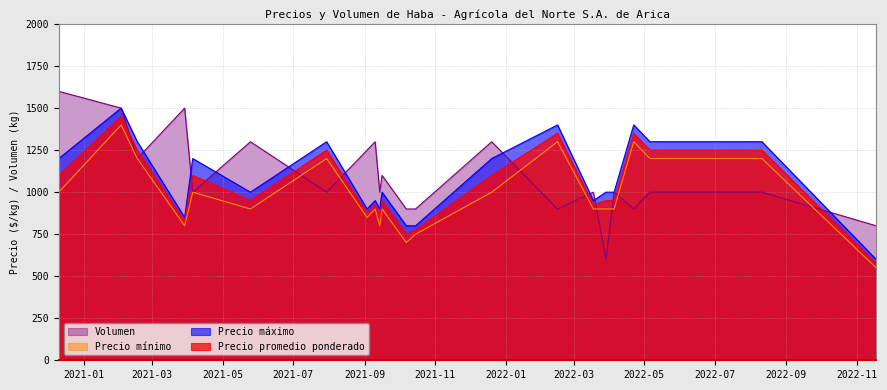

How many interior local peaks does the Precio promedio ponderado series have?

7